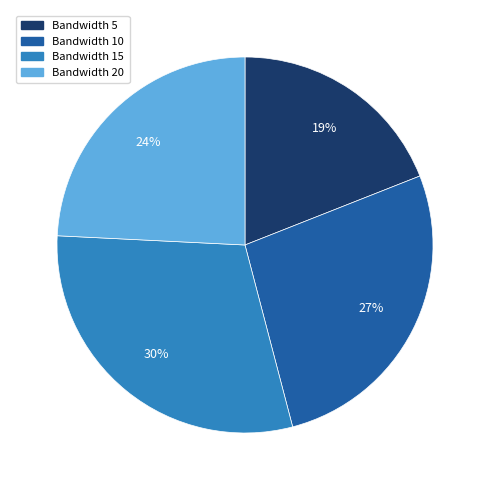

Count the number of slices in the pie.

4